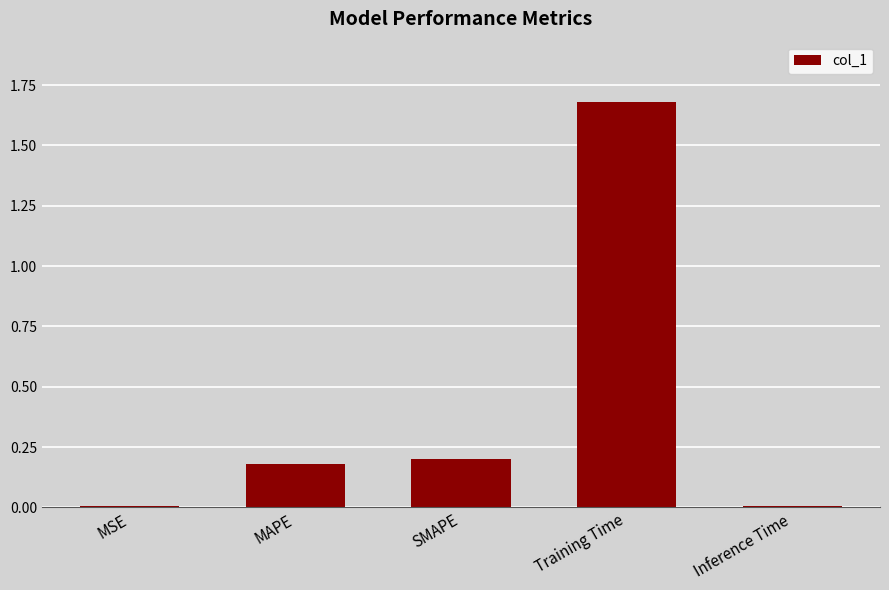

Which label corresponds to the largest value in the chart?

Training Time